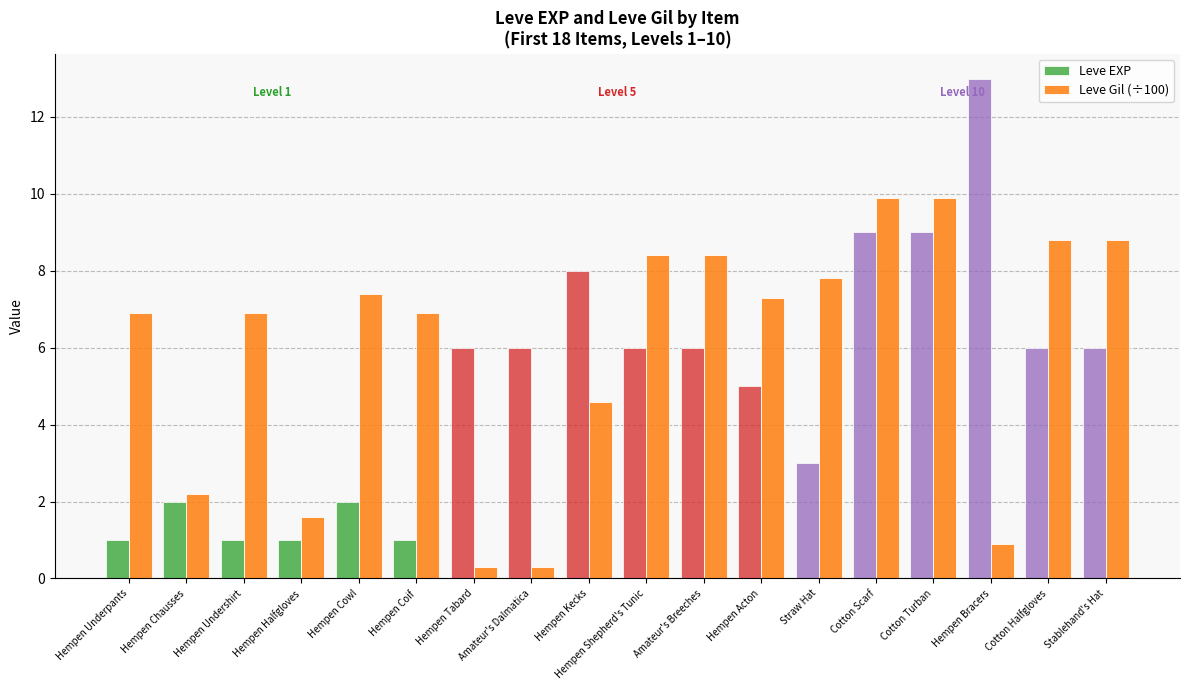

What is the difference between the second highest and second lowest values in the Leve EXP series?

8.0